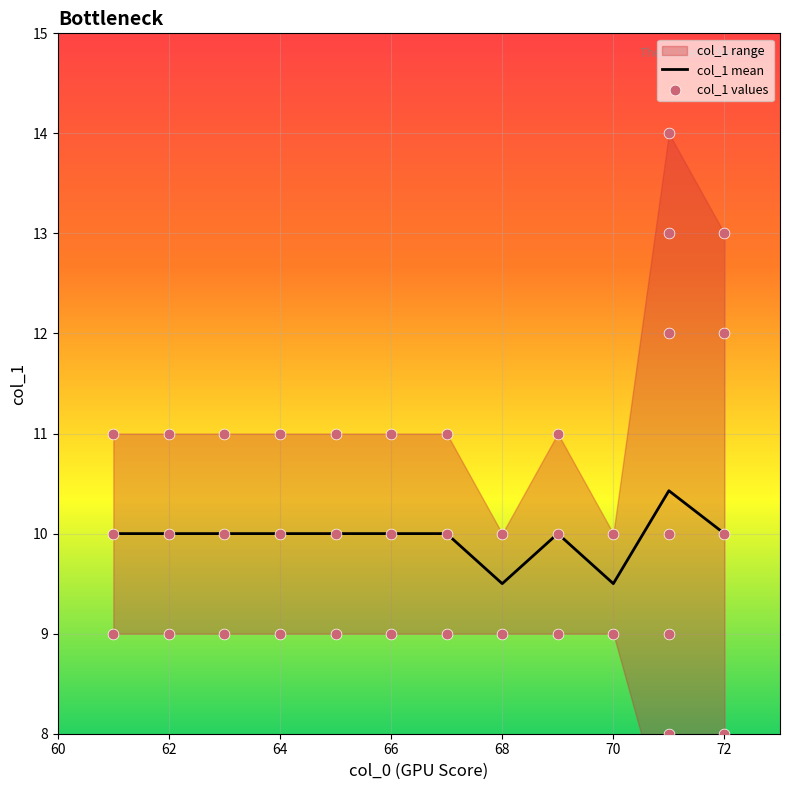

What is the minimum value for col_1 mean?

9.5